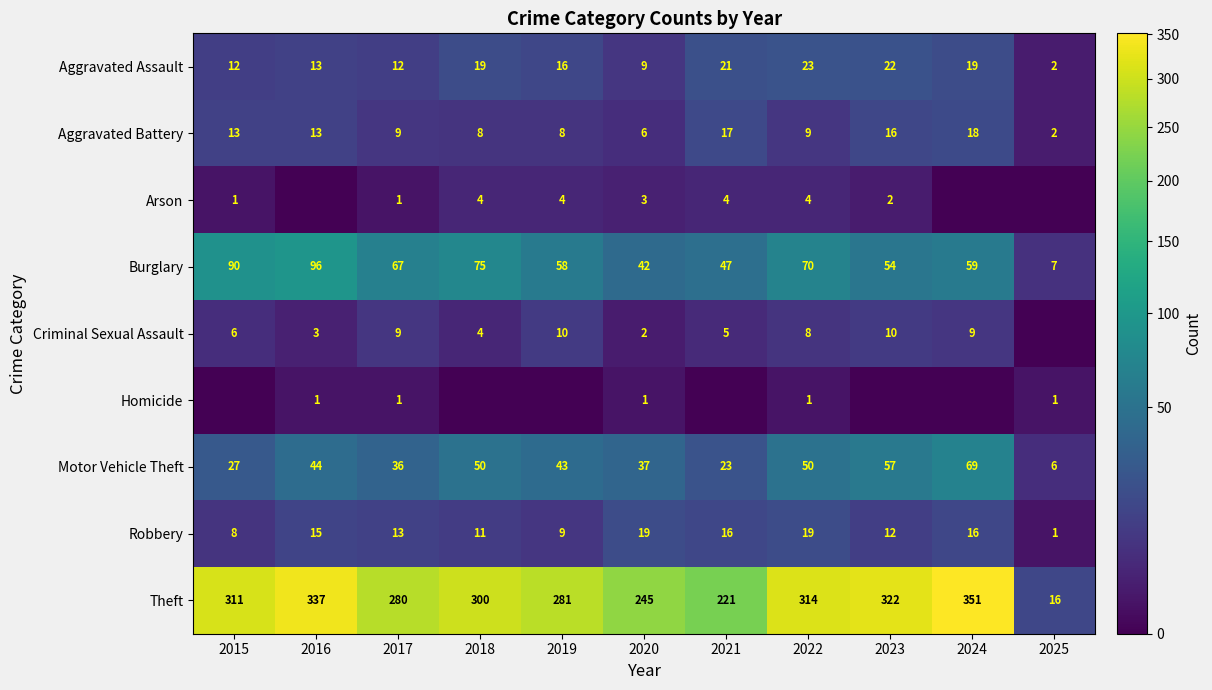

What is the average value of the Robbery series?

13